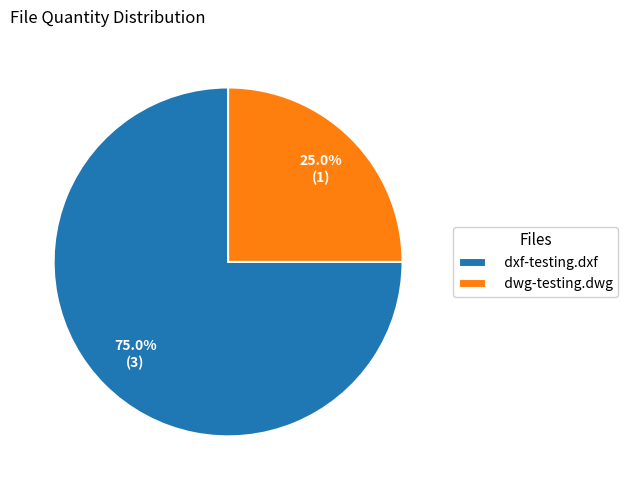

Rank the categories by value from highest to lowest.

dxf-testing.dxf, dwg-testing.dwg